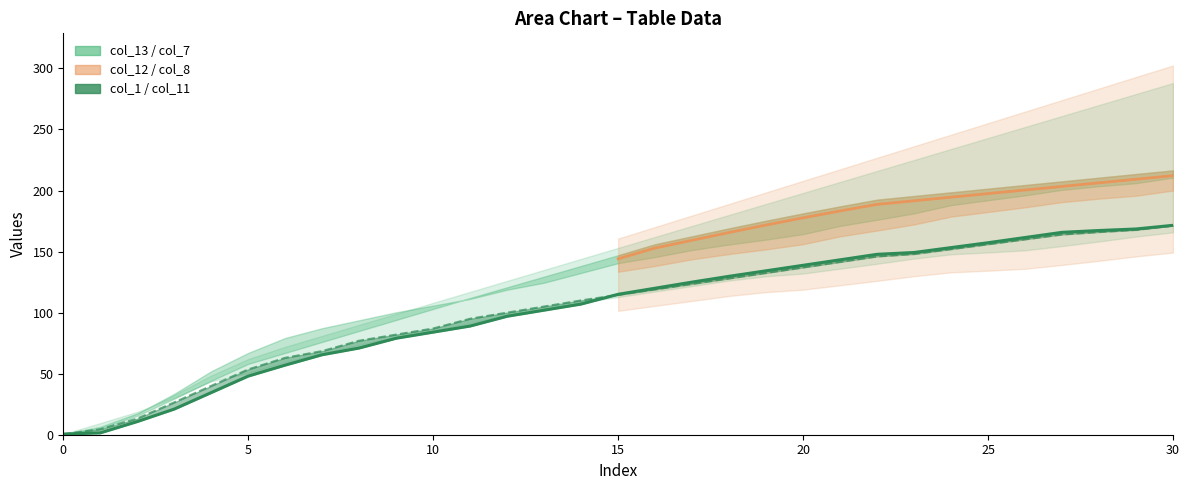

Does the chart display data point markers on the line(s)?

No